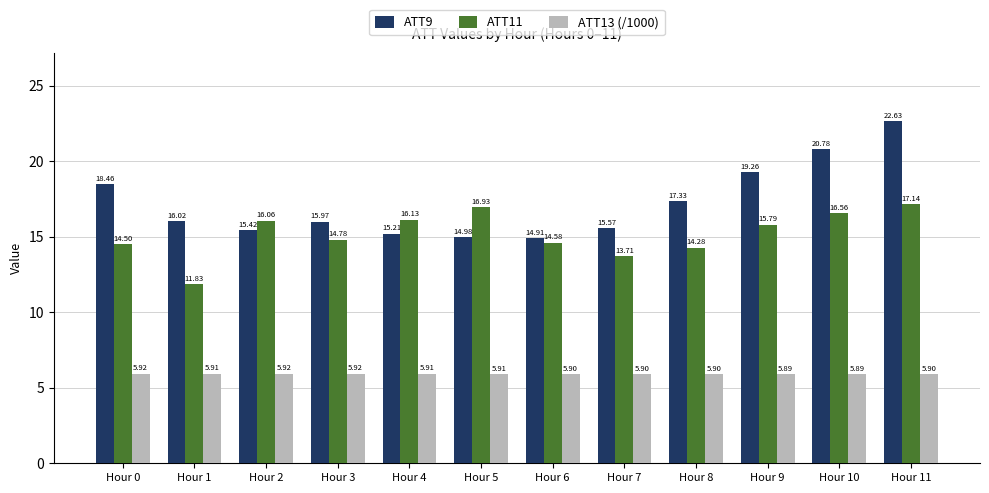

How many bars are there in each group?

3